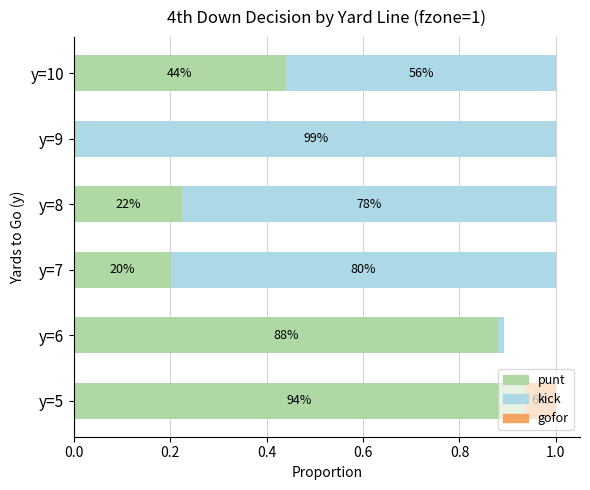

What are all the series names shown in the legend?

punt, kick, gofor